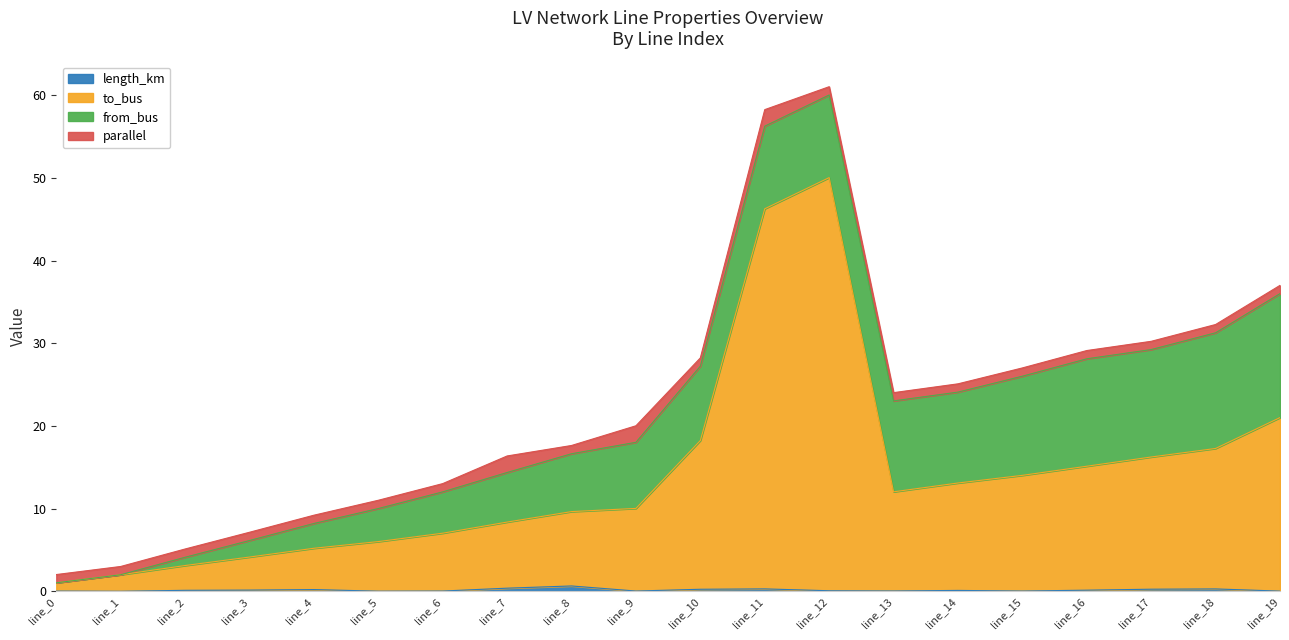

What is the difference between the highest and lowest values at line_19?

21.0